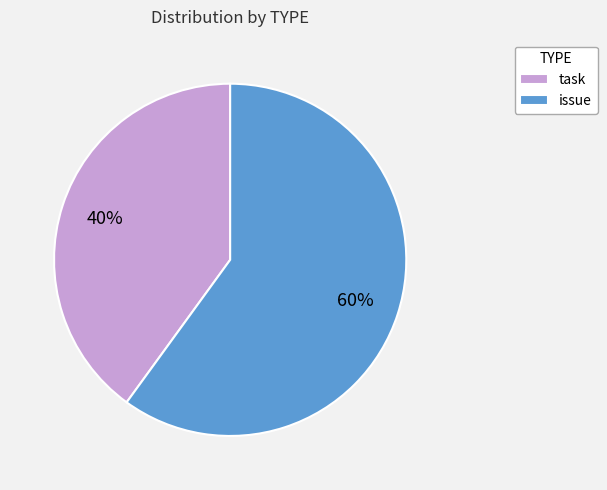

To the nearest percent, what percentage of the pie is issue?

60%